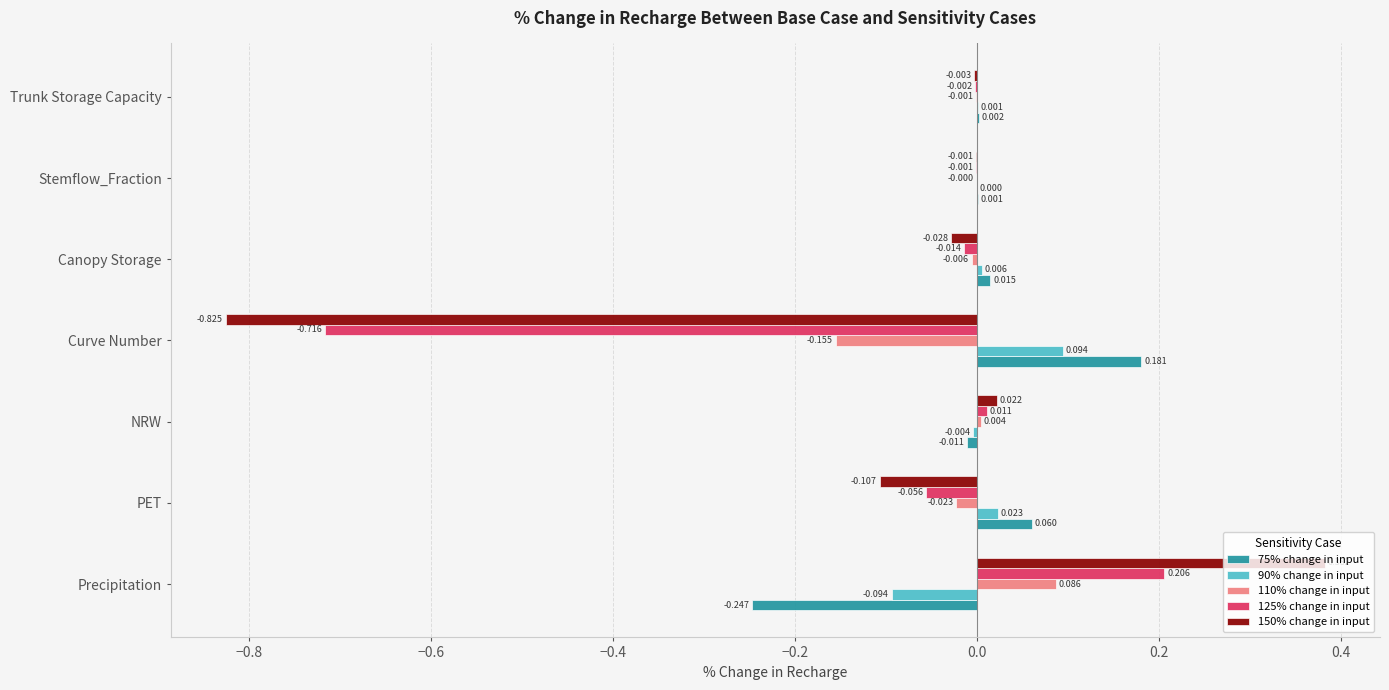

Is the value of 150% change in input at NRW greater than the value of 110% change in input at Stemflow_Fraction?

Yes